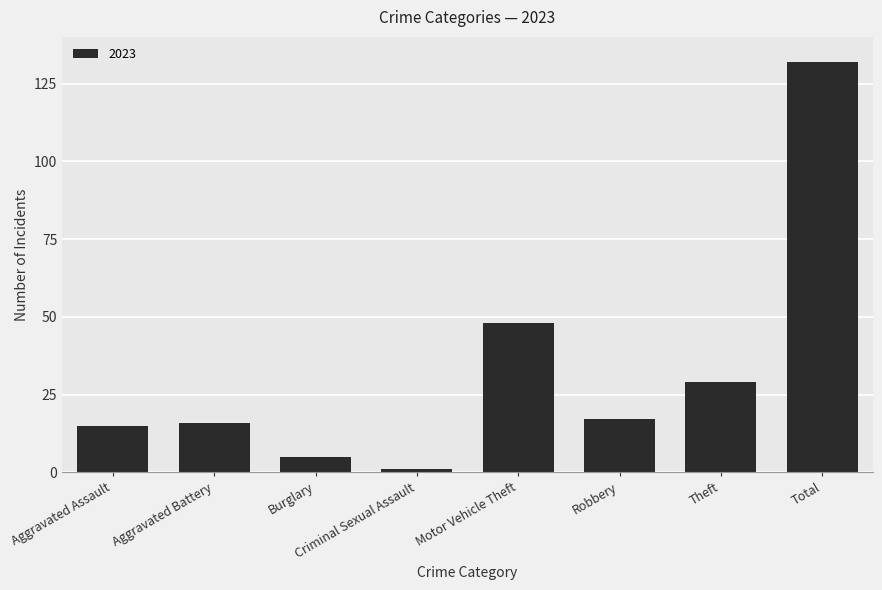

What is the change in value from Burglary to Total?

+127